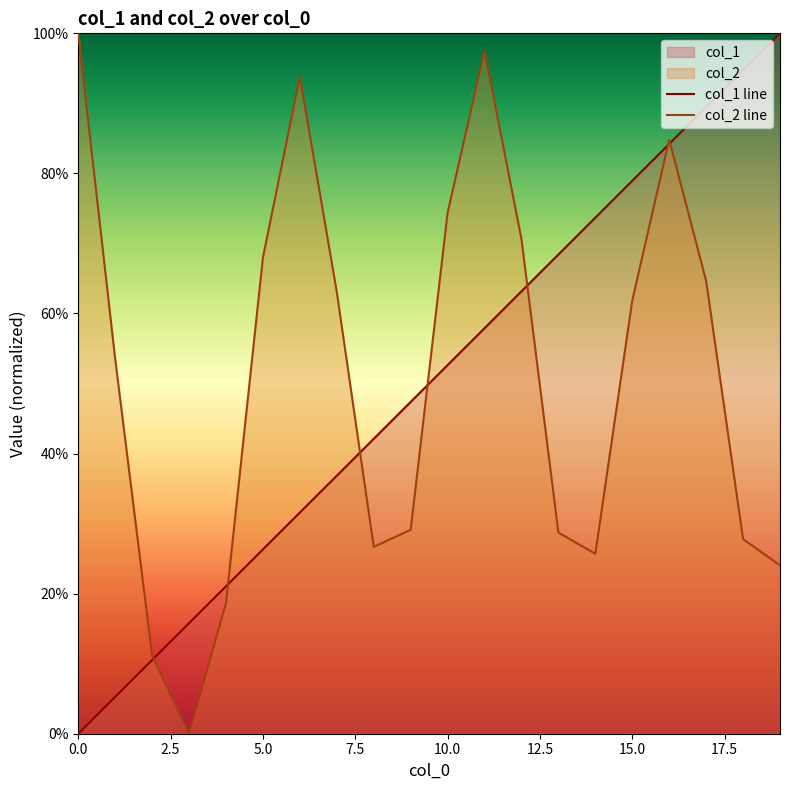

What is the difference between the second highest and second lowest values in the col_2 line series?

86.3